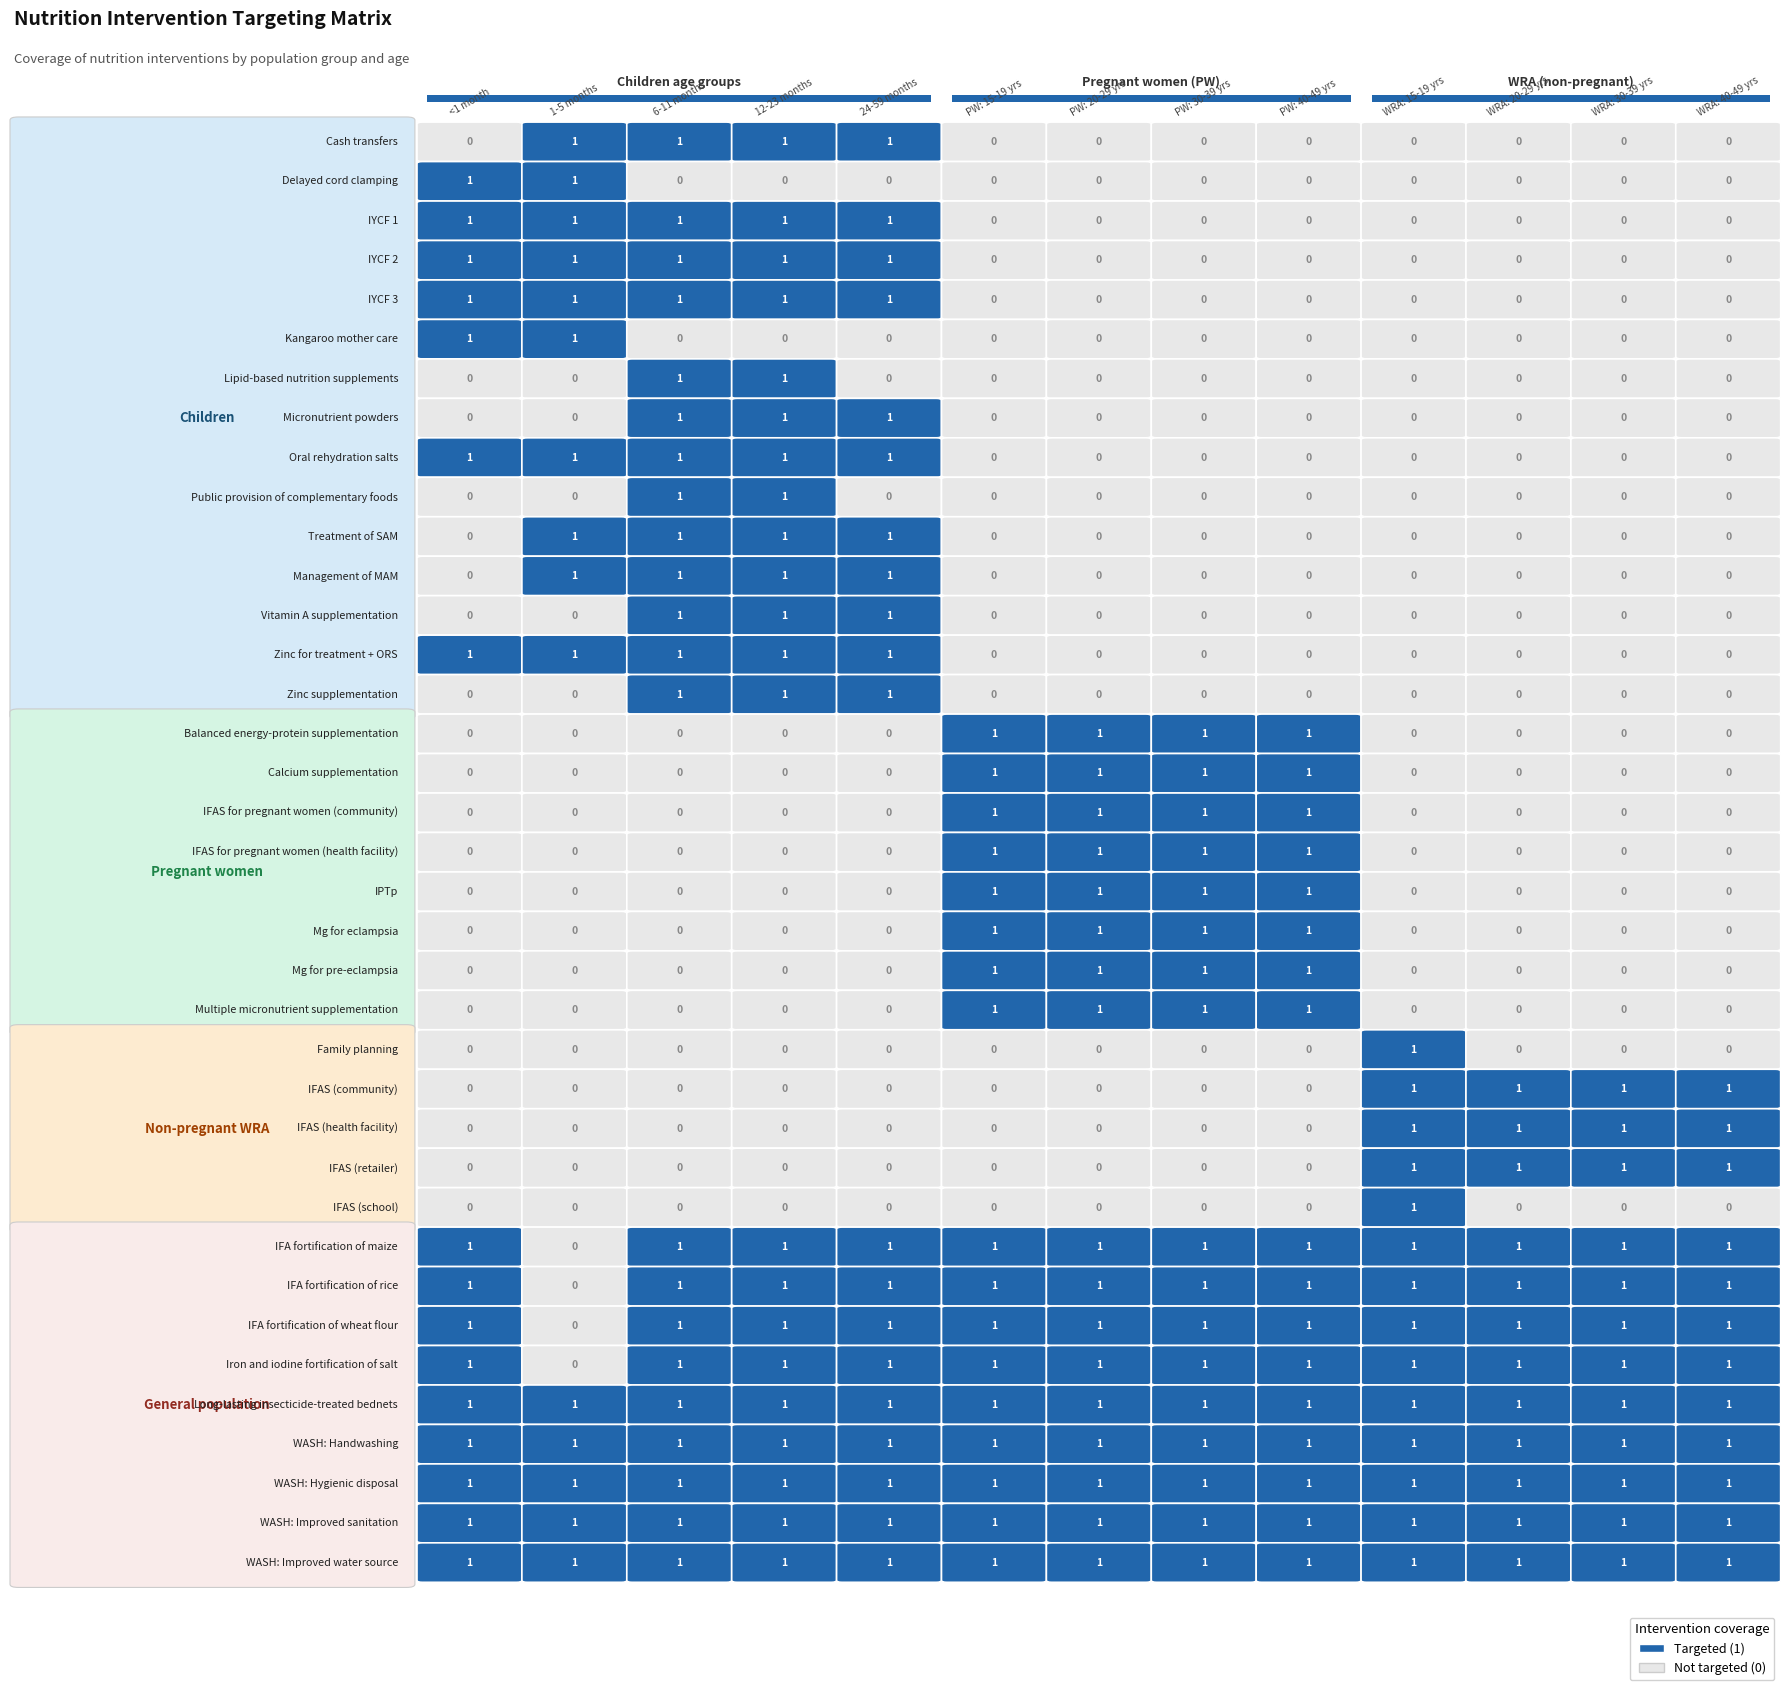

Is the value of Zinc for treatment + ORS at 10 greater than the value of IYCF 2 at 11?

No